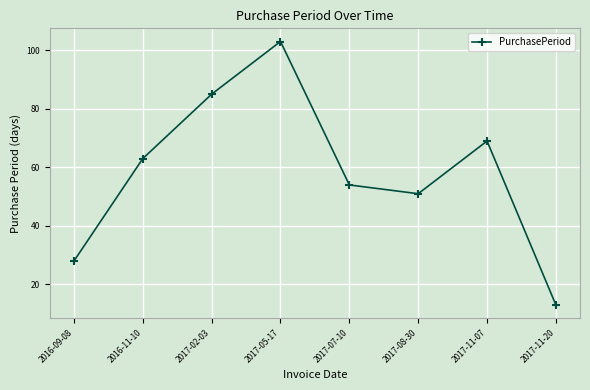

Does the chart have visible grid lines?

Yes